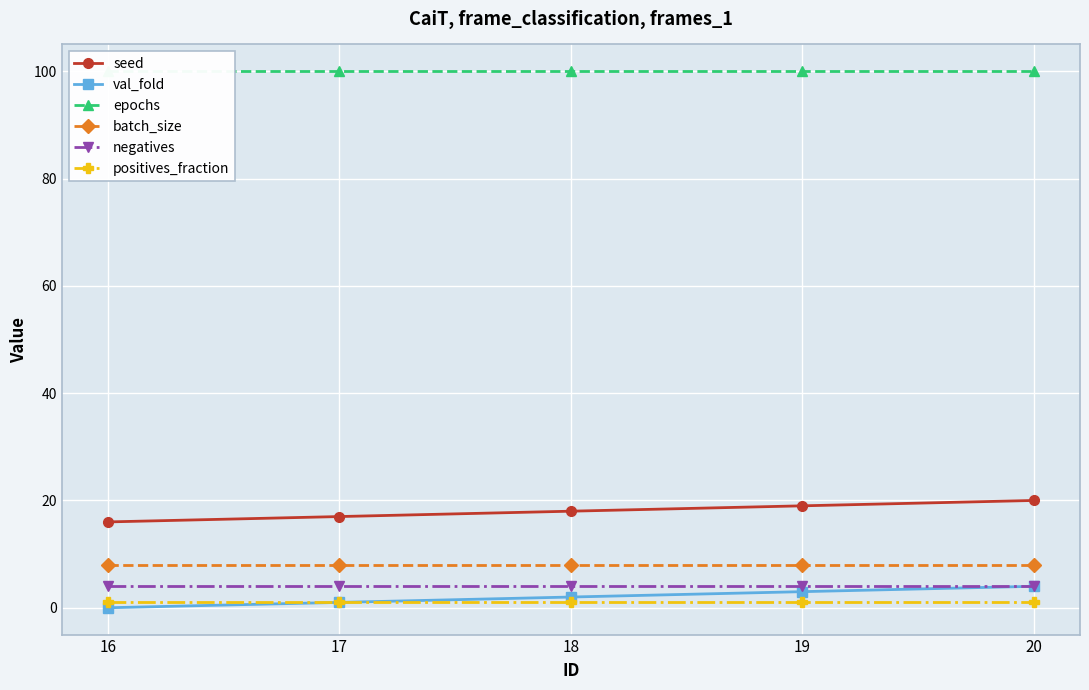

Which series has the largest total across all categories?

epochs